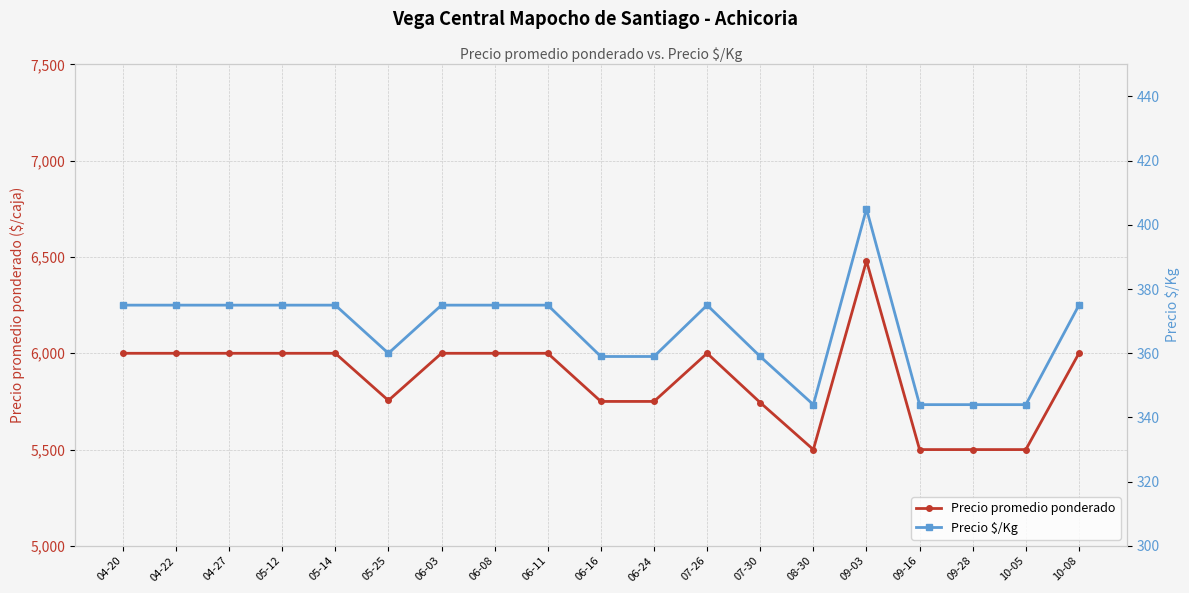

At which label is Precio $/Kg closest to 374?

04-20